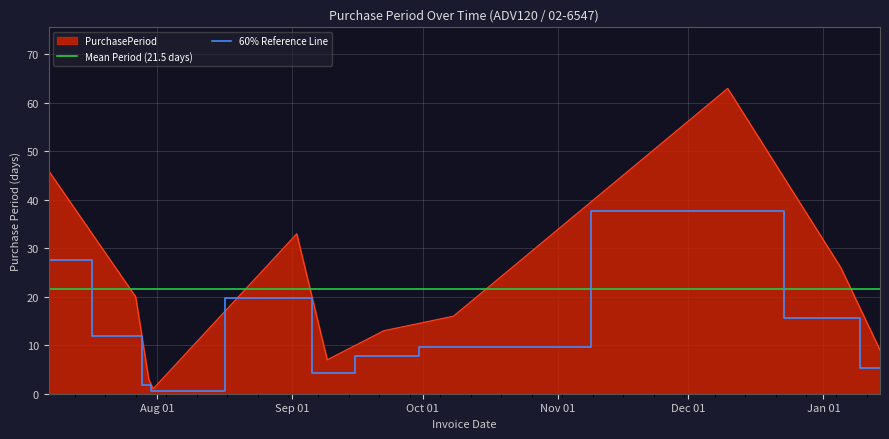

What is the difference between the maximum and minimum values?

62